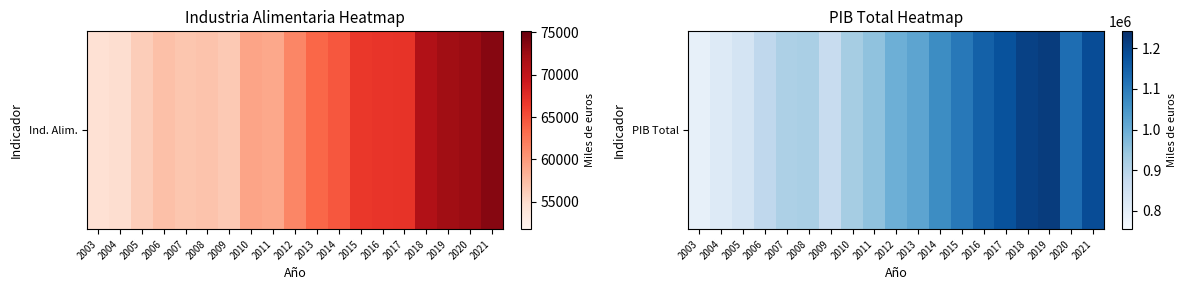

Reading right to left, transcribe all the data shown in this chart.

1186919.0	1126205.9	1216735.7	1208076.0	1176616.0	1149129.5	1104884.9	1067256.8	1018578.6	995286.0	953148.1	925371.8	870319.1	918573.5	913139.8	886009.7	842128.8	819238.3	794957.3